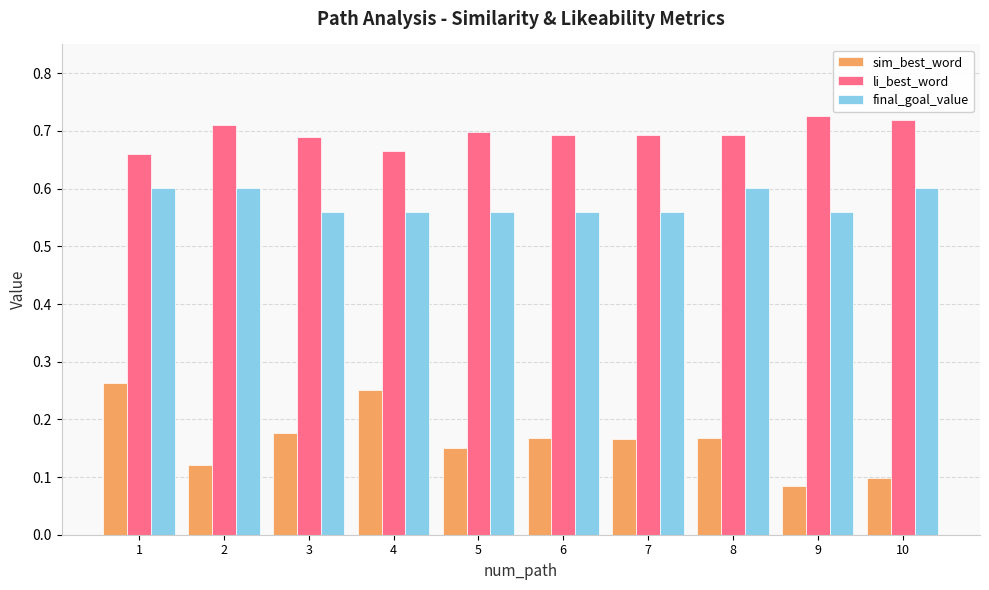

The value of sim_best_word at 7 is 0.3. True or false?

False